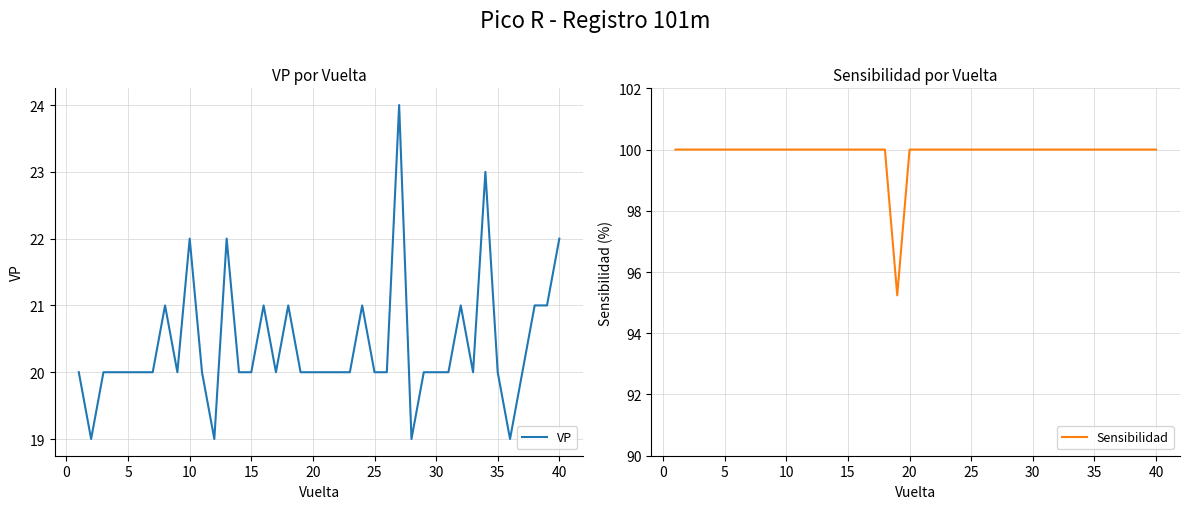

Which series has the largest range (max minus min)?

VP